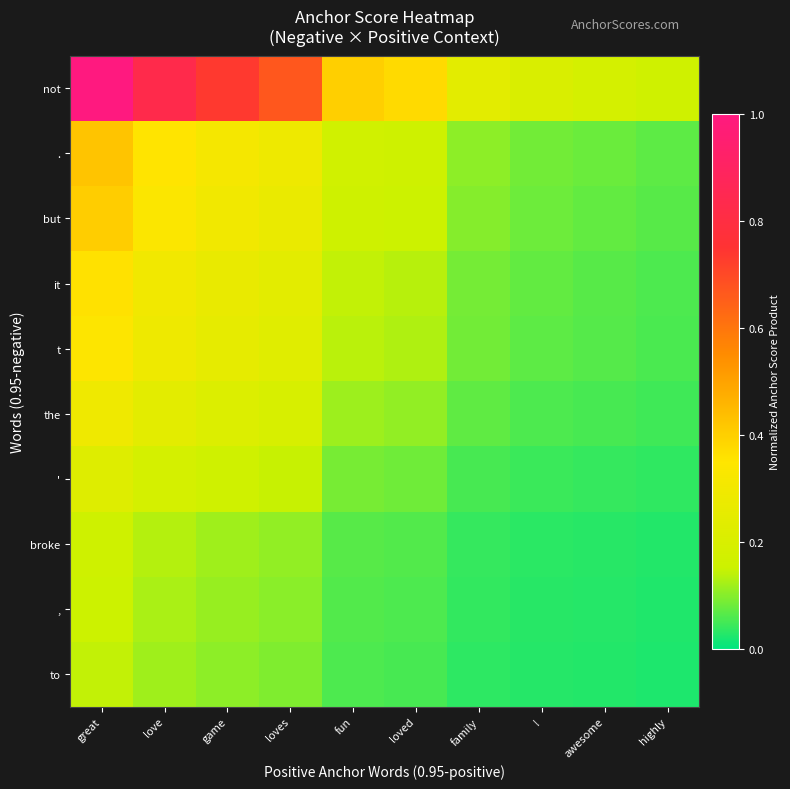

Reading right to left, list all the values displayed in this chart.

not: highly=0.2	awesome=0.2	!=0.2	family=0.2	loved=0.4	fun=0.4	loves=0.7	game=0.7	love=0.8	great=1.0
.: highly=0.1	awesome=0.1	!=0.1	family=0.1	loved=0.2	fun=0.2	loves=0.3	game=0.3	love=0.4	great=0.4
but: highly=0.1	awesome=0.1	!=0.1	family=0.1	loved=0.2	fun=0.2	loves=0.3	game=0.3	love=0.3	great=0.4
it: highly=0.1	awesome=0.1	!=0.1	family=0.1	loved=0.1	fun=0.1	loves=0.2	game=0.3	love=0.3	great=0.4
t: highly=0.1	awesome=0.1	!=0.1	family=0.1	loved=0.1	fun=0.1	loves=0.2	game=0.3	love=0.3	great=0.3
the: highly=0.0	awesome=0.1	!=0.1	family=0.1	loved=0.1	fun=0.1	loves=0.2	game=0.2	love=0.2	great=0.3
': highly=0.0	awesome=0.0	!=0.0	family=0.1	loved=0.1	fun=0.1	loves=0.1	game=0.2	love=0.2	great=0.2
broke: highly=0.0	awesome=0.0	!=0.0	family=0.0	loved=0.1	fun=0.1	loves=0.1	game=0.1	love=0.1	great=0.2
,: highly=0.0	awesome=0.0	!=0.0	family=0.0	loved=0.1	fun=0.1	loves=0.1	game=0.1	love=0.1	great=0.2
to: highly=0.0	awesome=0.0	!=0.0	family=0.0	loved=0.1	fun=0.1	loves=0.1	game=0.1	love=0.1	great=0.1